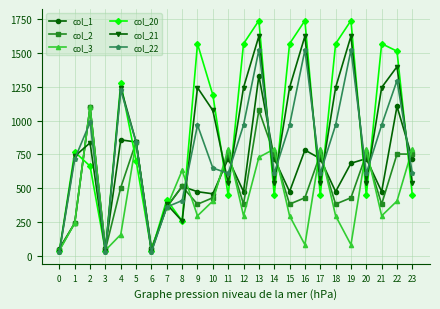

After their last crossing, which series has the higher values: col_1 or col_3?

col_3